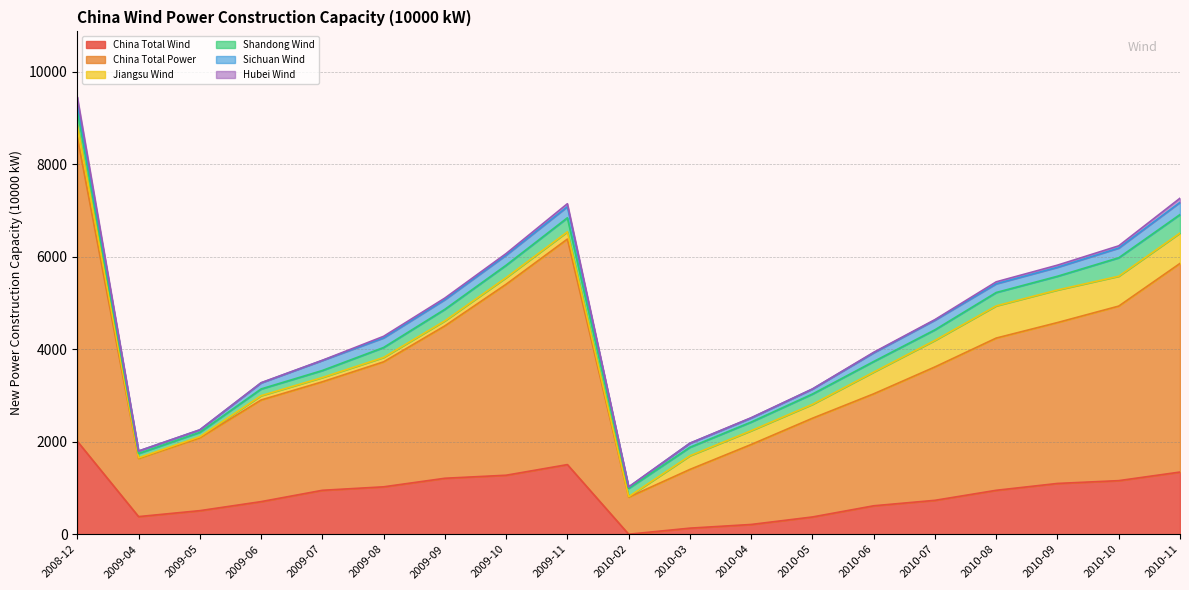

Does the chart display data point markers on the line(s)?

No